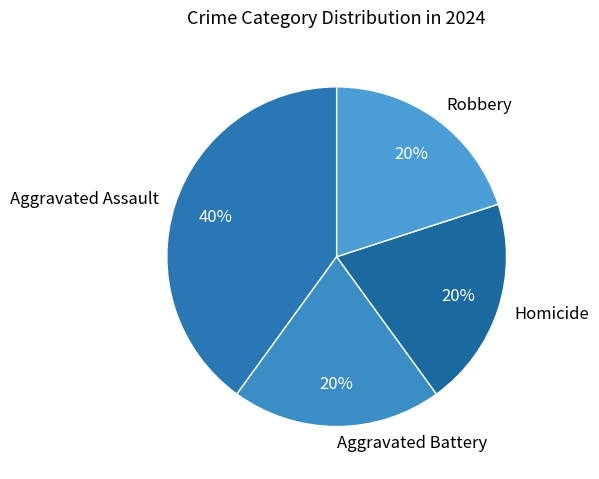

Does any single category account for the majority?

No